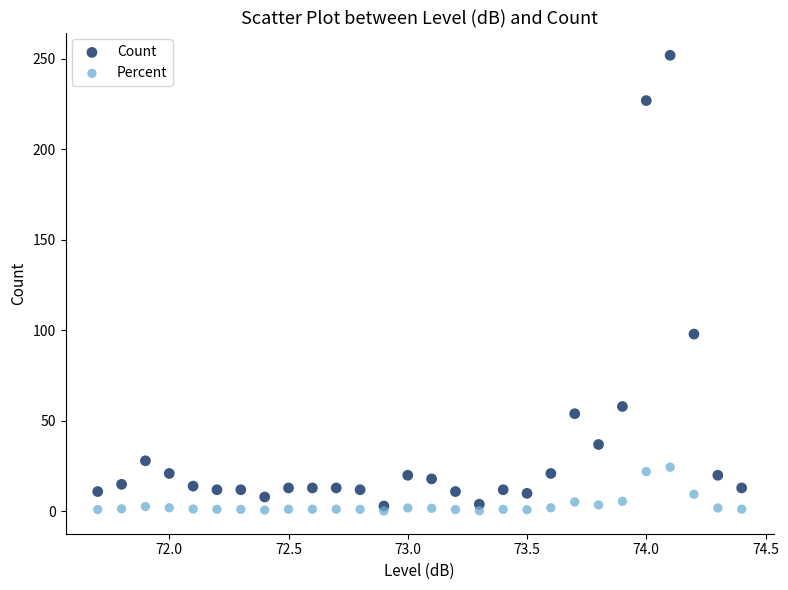

Across all series, what Y value is closest to 126?

98.0